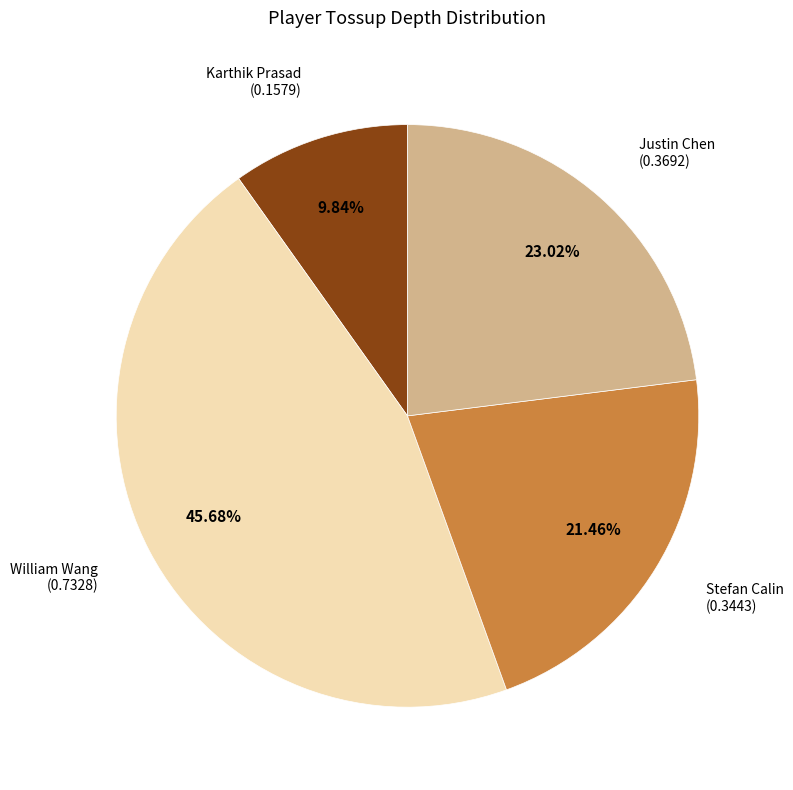

What is the smallest slice in the pie chart?

Karthik Prasad